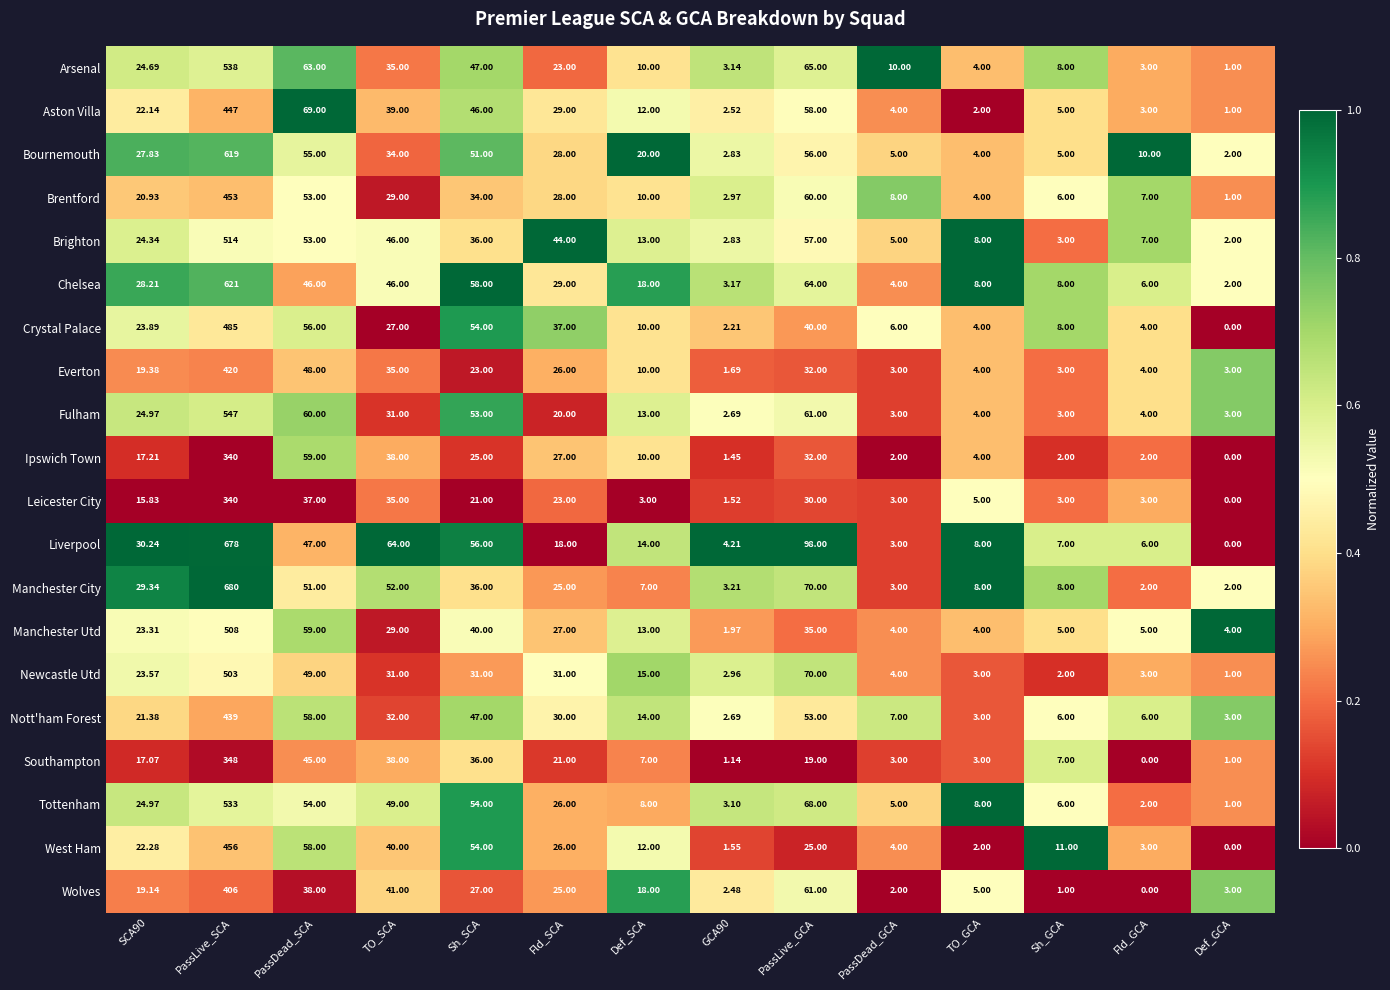

At how many categories does at least one series exceed 0?

14